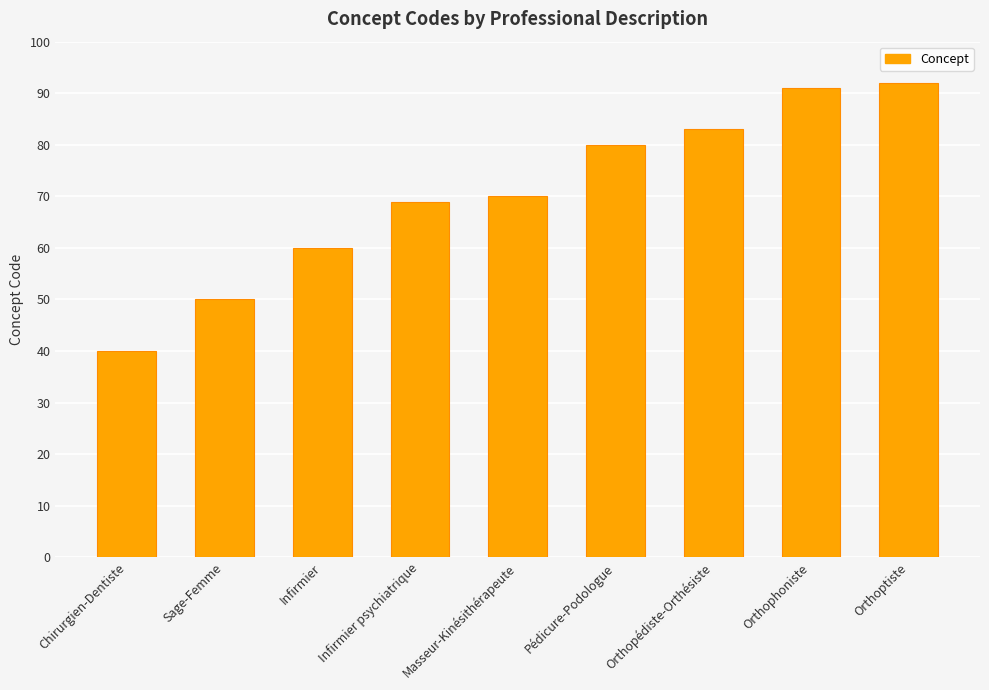

What is the sum of all values?

635